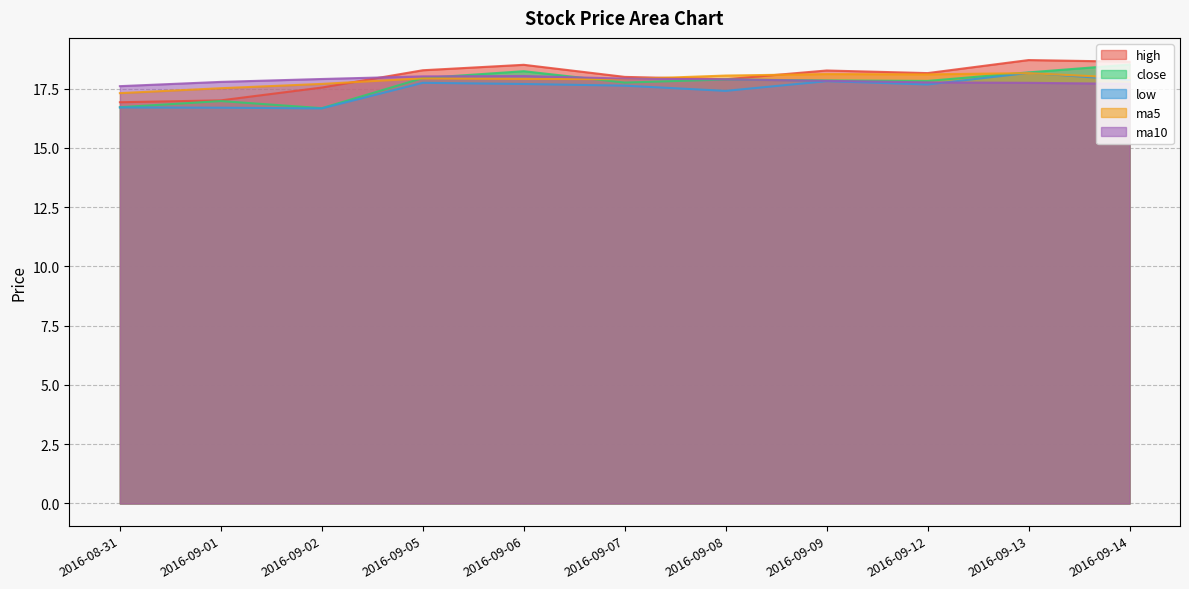

Which series has the largest range (max minus min)?

close